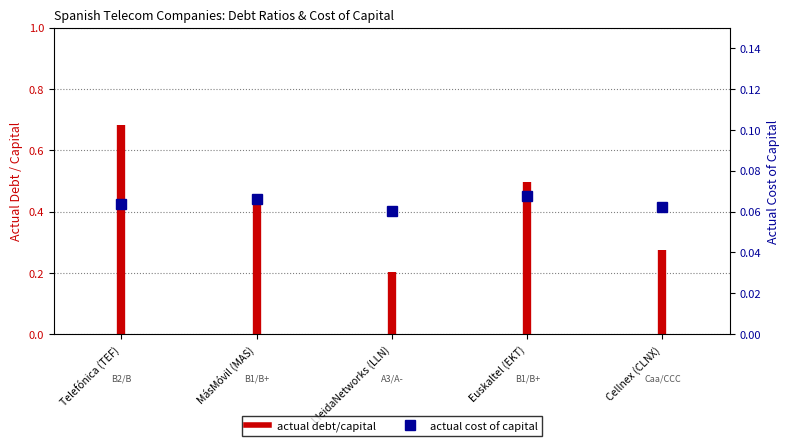

Reading left to right, transcribe all the data shown in this chart.

Telefónica (TEF)=0.1	MásMóvil (MAS)=0.1	LleidaNetworks (LLN)=0.1	Euskaltel (EKT)=0.1	Cellnex (CLNX)=0.1